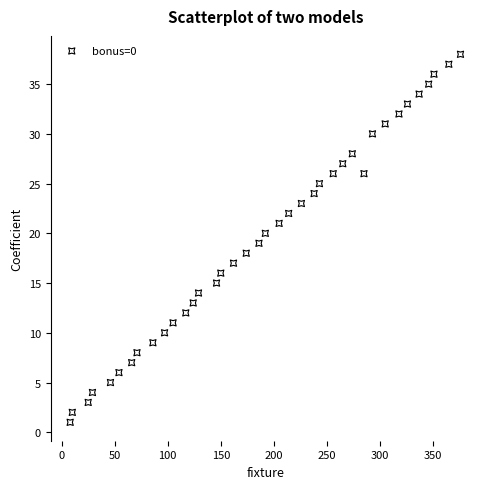

What is the range of Y values (max minus min)?

37